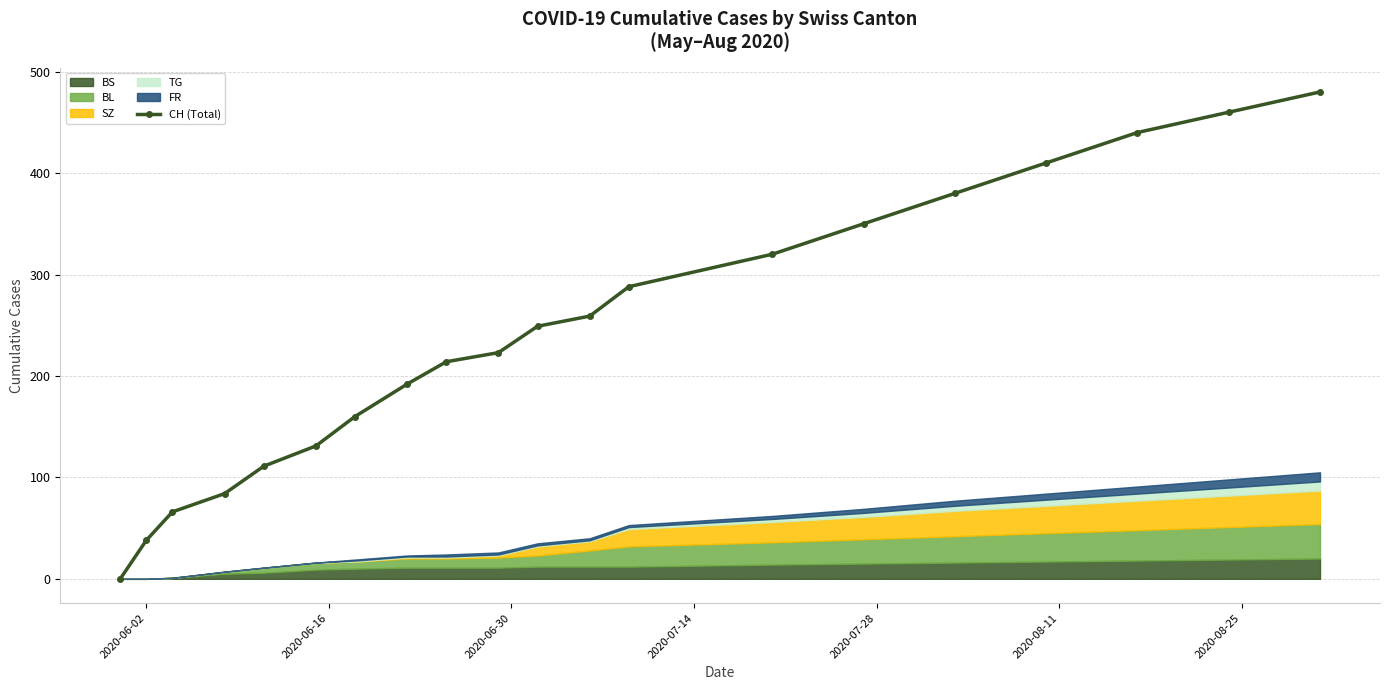

What is the value of the CH (Total) point at the 16th from the left?

380